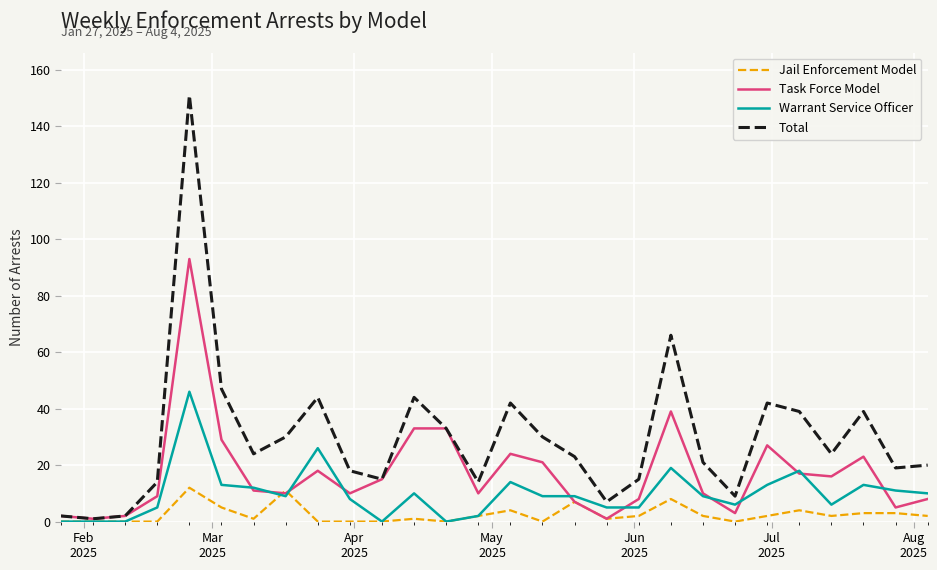

List the series in order of their overall mean, lowest first.

Jail Enforcement Model, Warrant Service Officer, Task Force Model, Total